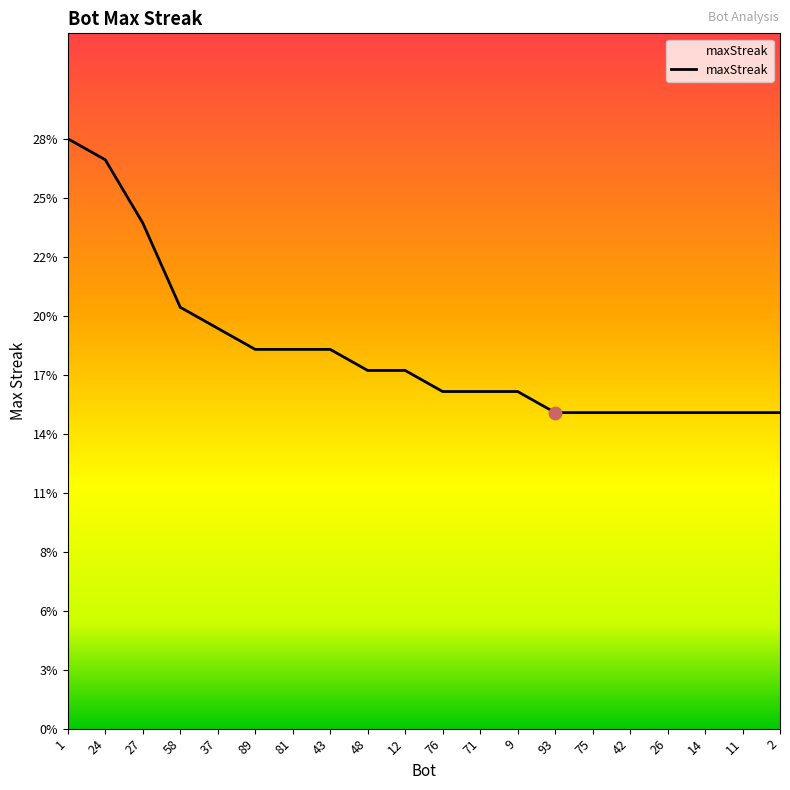

Which has a higher value, 11 or 24?

24